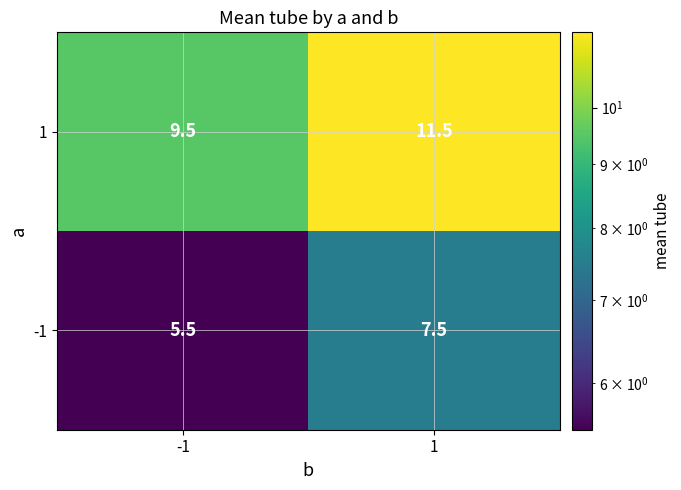

True or false: 1 has a value of 5.6 at -1.

False